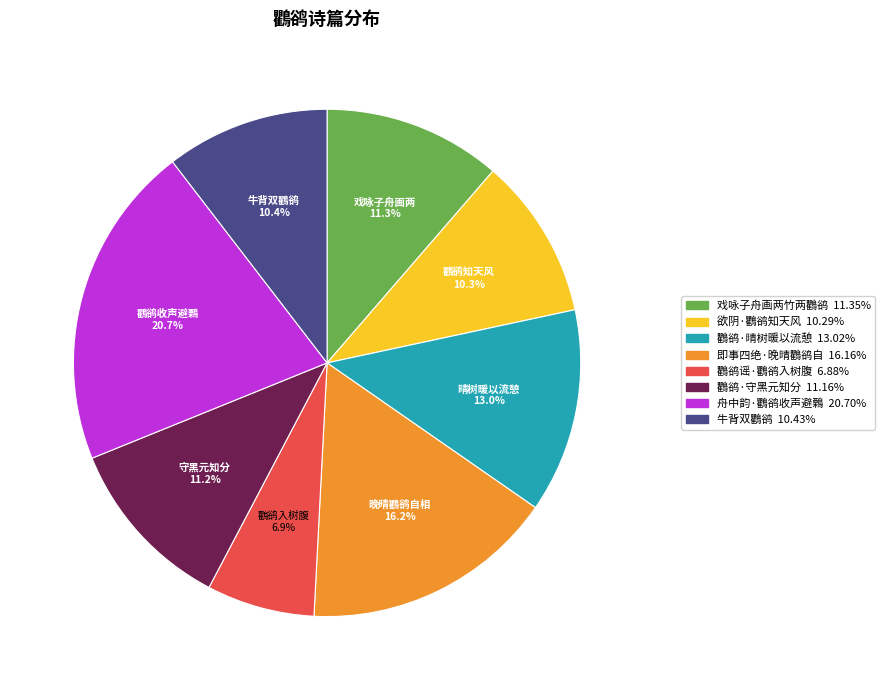

Is there any slice that represents more than half of the pie?

No